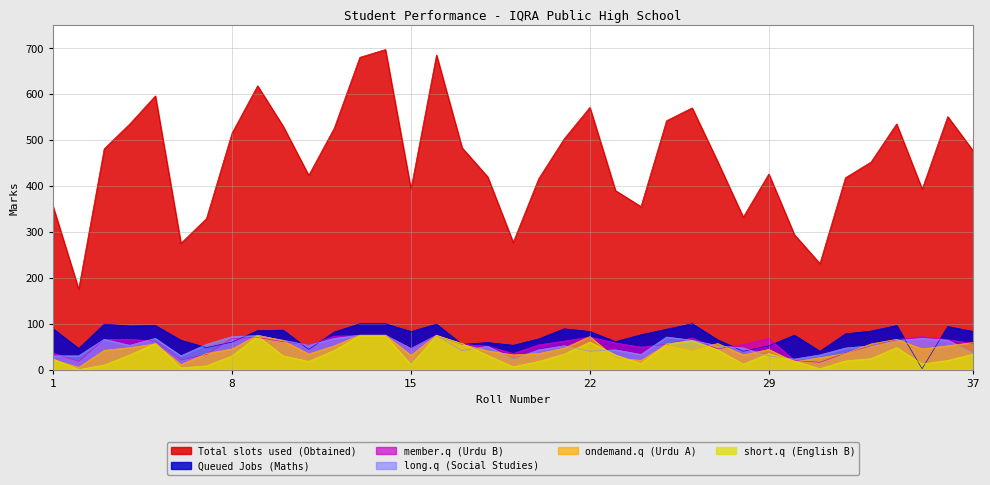

What is the sum of the member.q (Urdu B) values at 10 and 16?

135